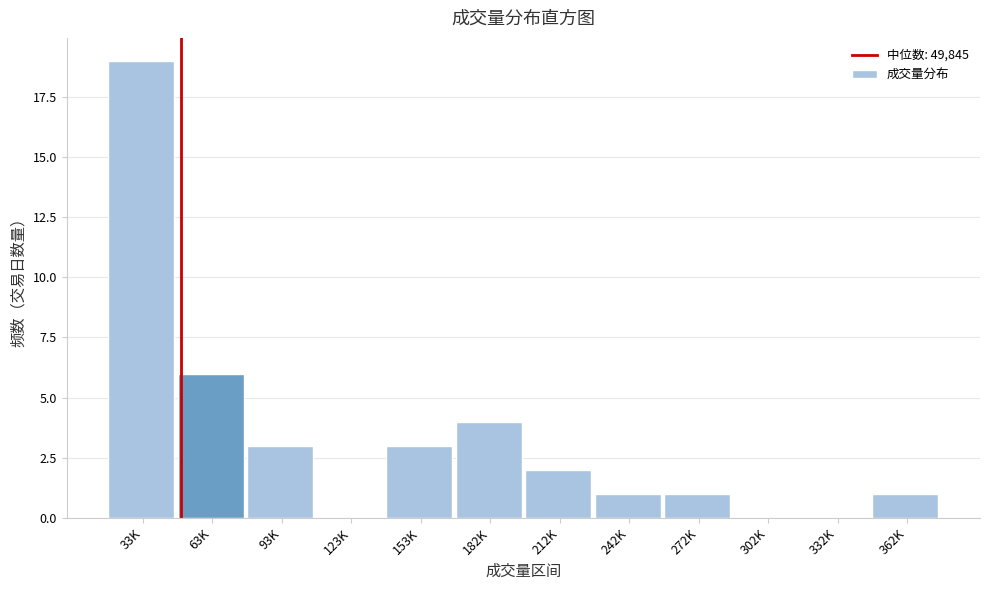

Reading right to left, transcribe all the data shown in this chart.

362K=1	332K=0	302K=0	272K=1	242K=1	212K=2	182K=4	153K=3	123K=0	93K=3	63K=6	33K=19